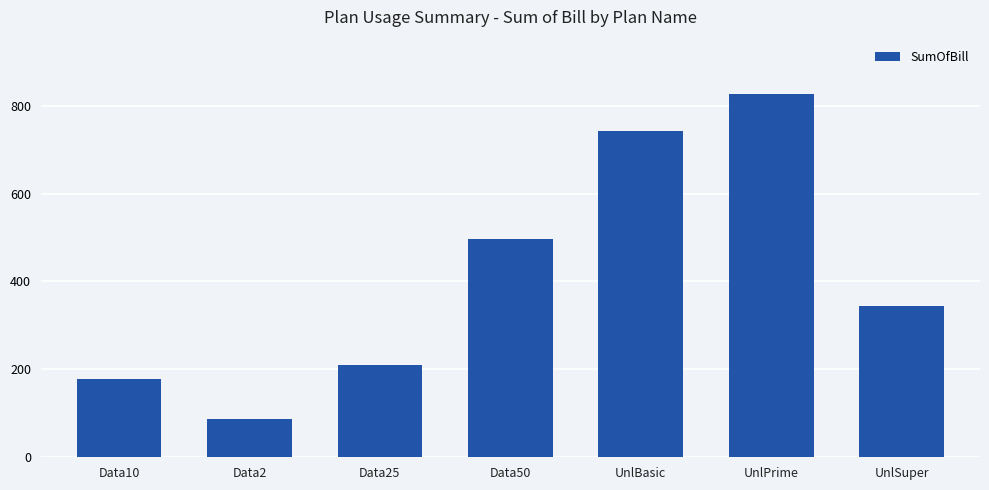

At which category does the chart reach its peak across all series?

UnlPrime